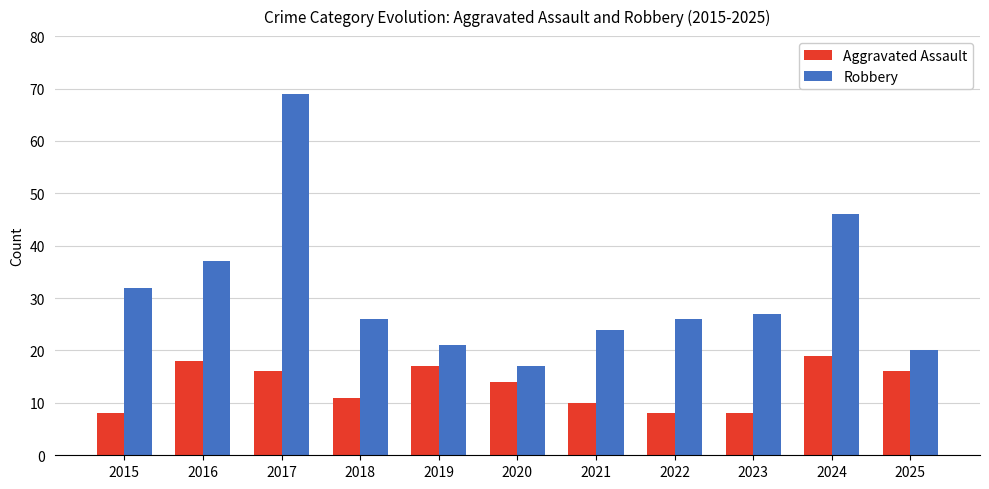

What is the value of the Robbery bar at the 11th from the left?

20